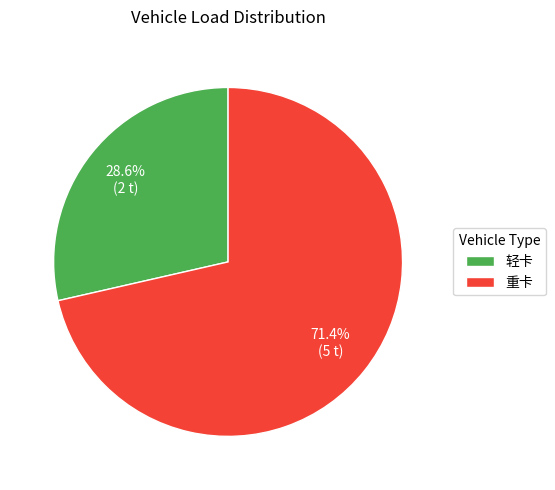

Which category has the smallest portion of the pie?

轻卡